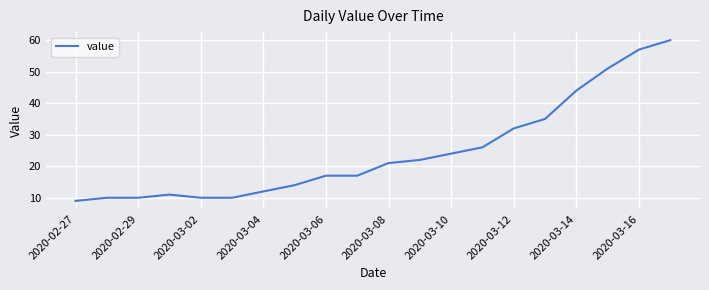

Does the chart have visible grid lines?

Yes